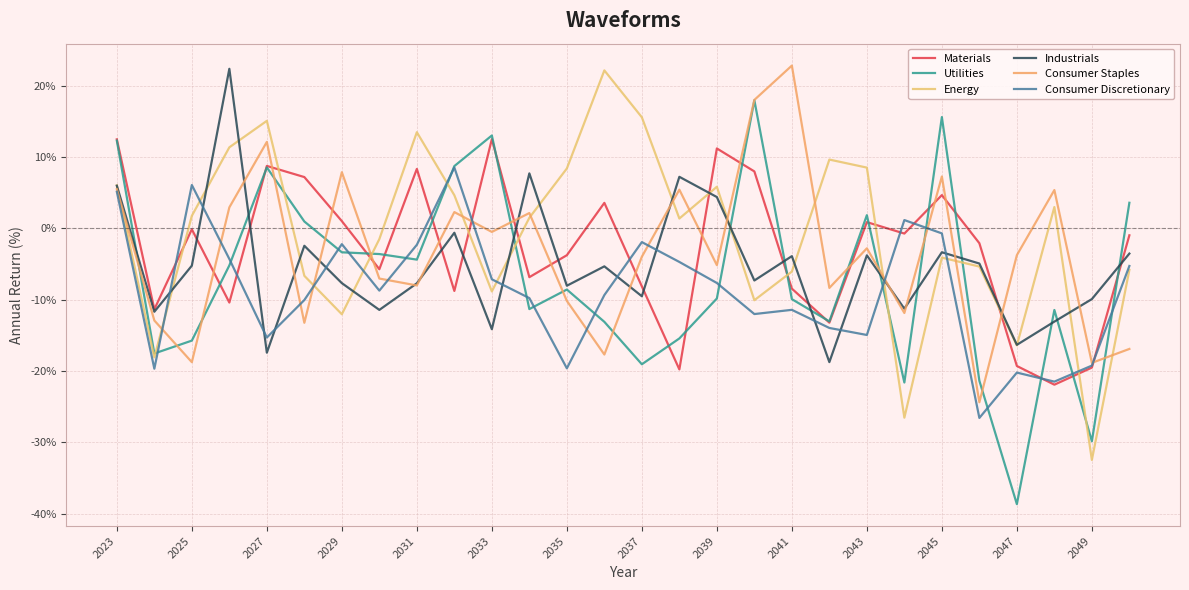

How many times do Consumer Discretionary and Utilities cross each other?

16